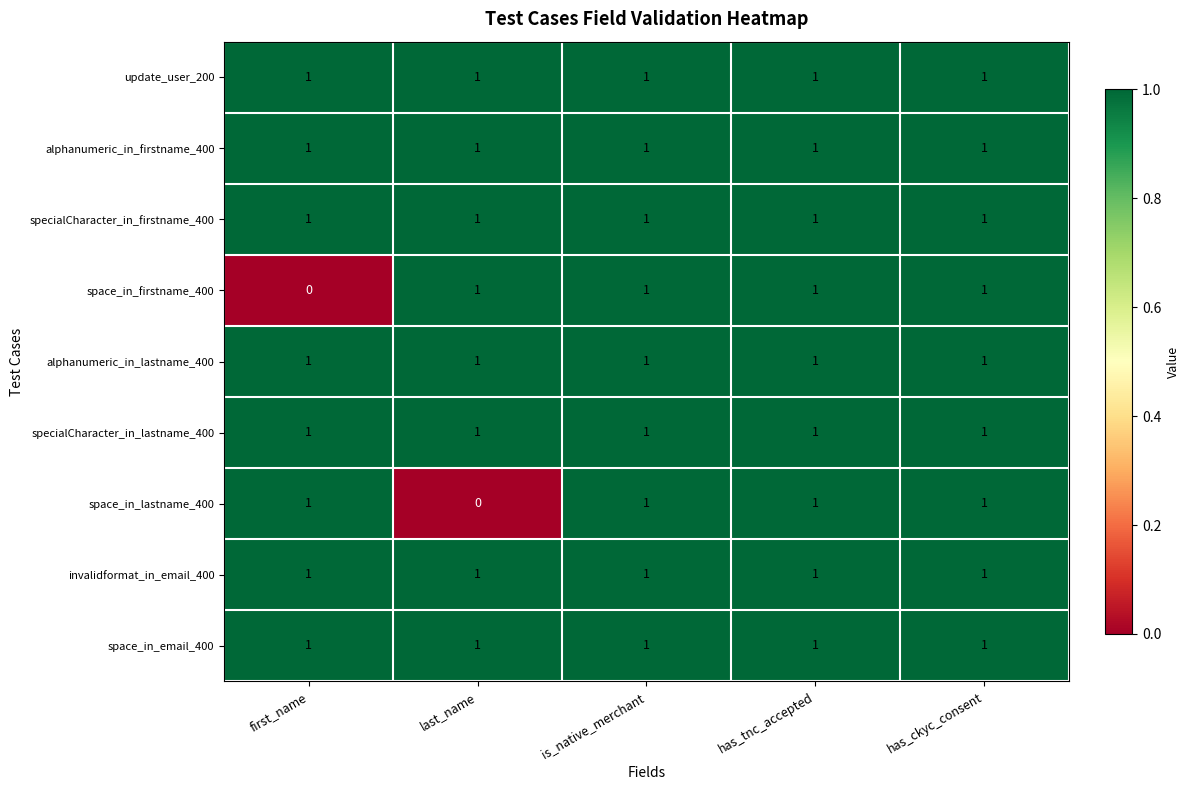

Is it true that alphanumeric_in_firstname_400 equals 1 at is_native_merchant?

True